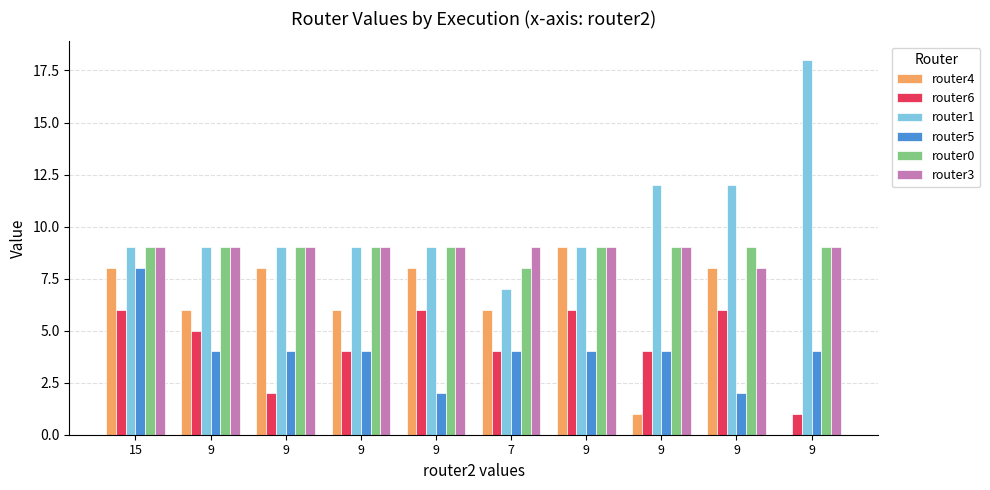

What are all the series names shown in the legend?

router4, router6, router1, router5, router0, router3